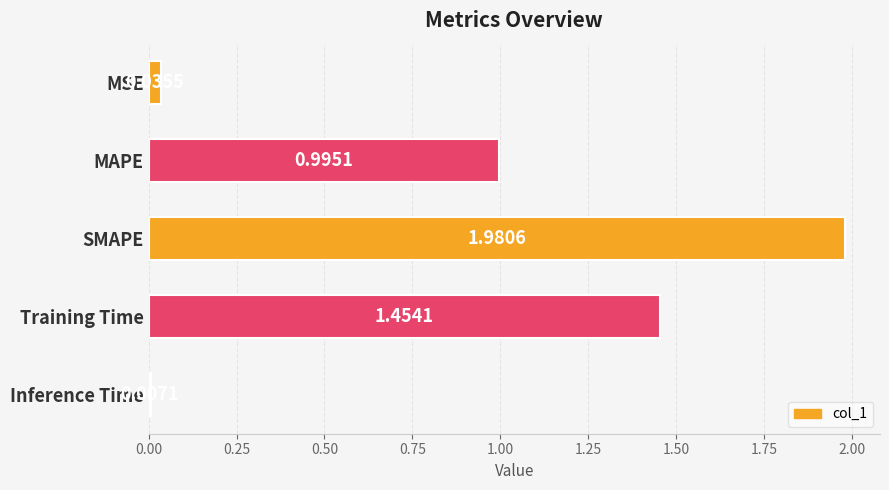

Rank the categories by value from highest to lowest.

SMAPE, Training Time, MAPE, MSE, Inference Time